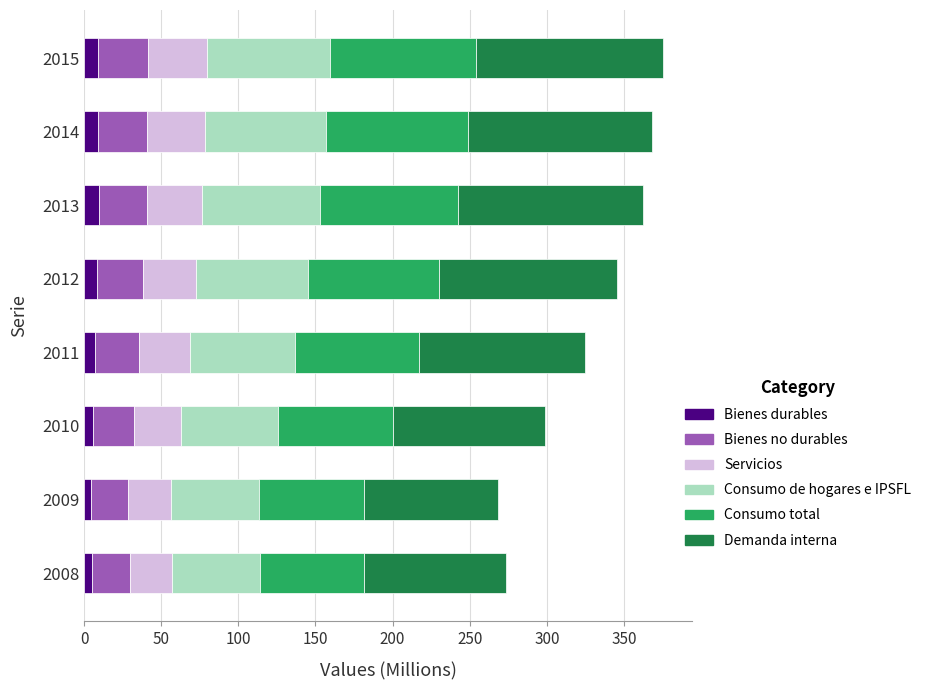

What is the highest value of the Bienes durables series?

9.3